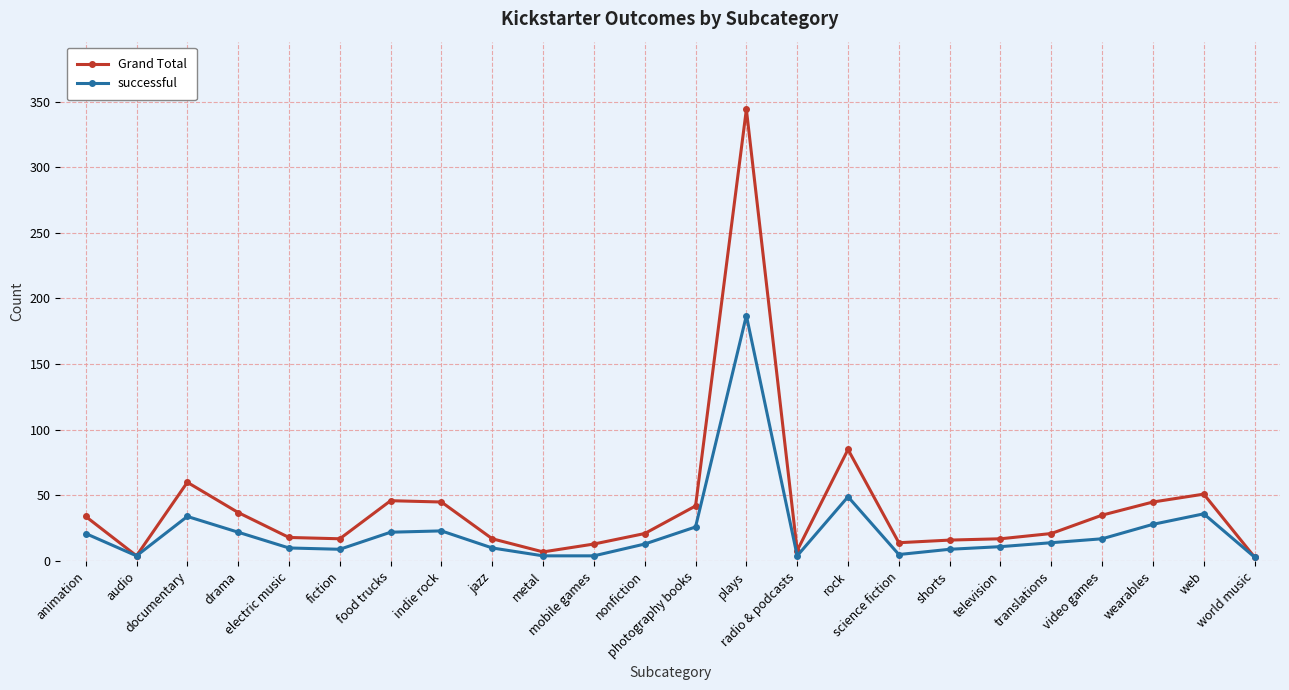

What is the label of the 10th point from the left?

metal